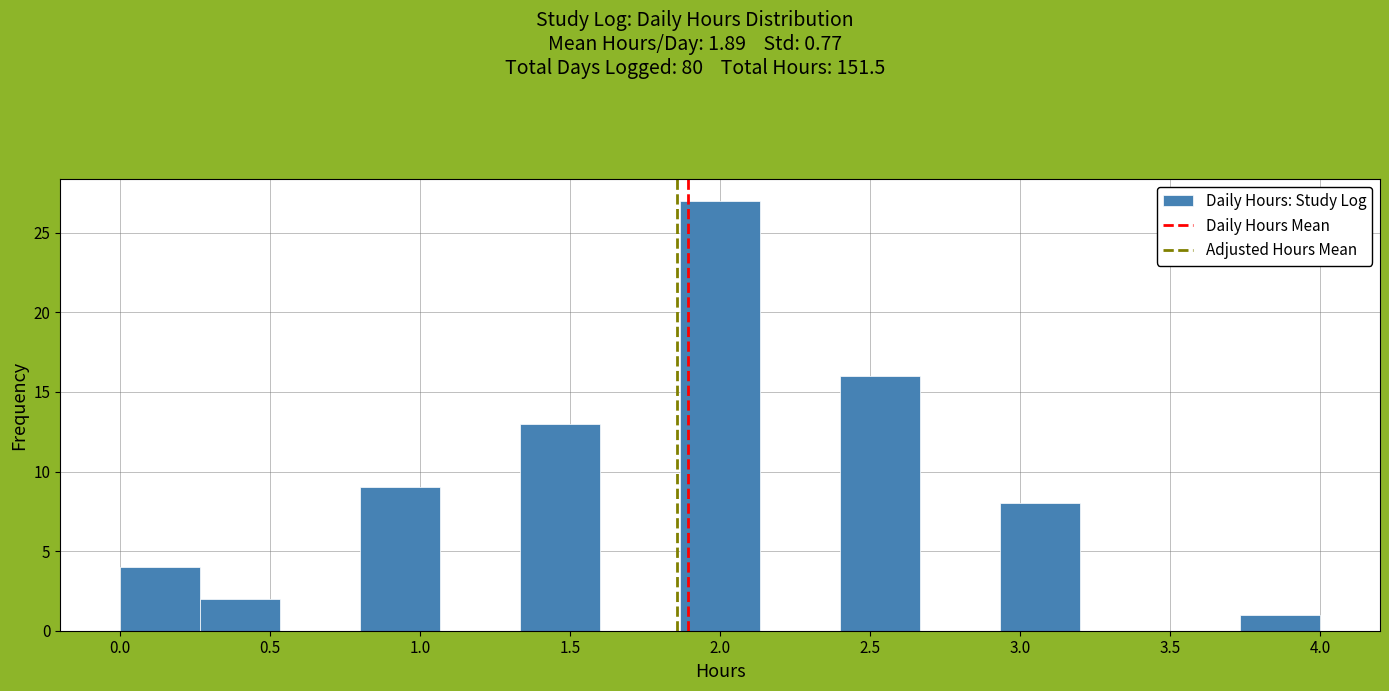

Reading left to right, transcribe this chart: for each bar, give the range it covers on the x-axis and its height. Neither the bar edges nor the heights are printed on the chart, so give them approximately, as read against the axes.

0.00 to 0.25: 4
0.25 to 0.55: 2
0.55 to 0.80: 0
0.80 to 1.05: 9
1.05 to 1.35: 0
1.35 to 1.60: 13
1.60 to 1.85: 0
1.85 to 2.15: 27
2.15 to 2.40: 0
2.40 to 2.65: 16
2.65 to 2.95: 0
2.95 to 3.20: 8
3.20 to 3.45: 0
3.45 to 3.75: 0
3.75 to 4.00: 1